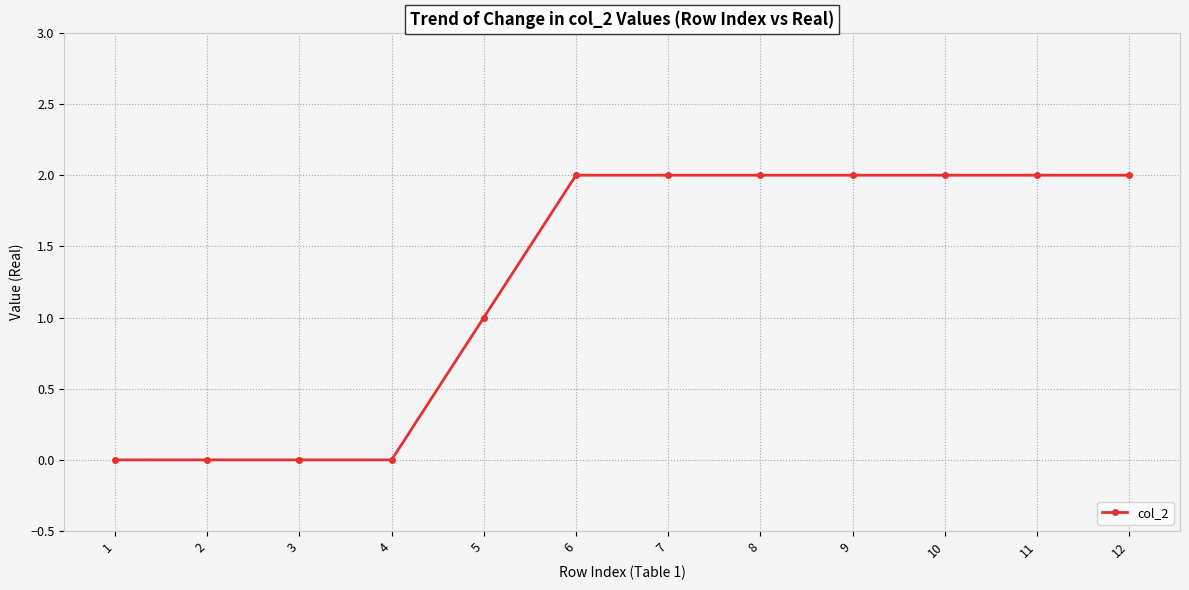

The chart shows a value of 1 at 10. True or false?

False